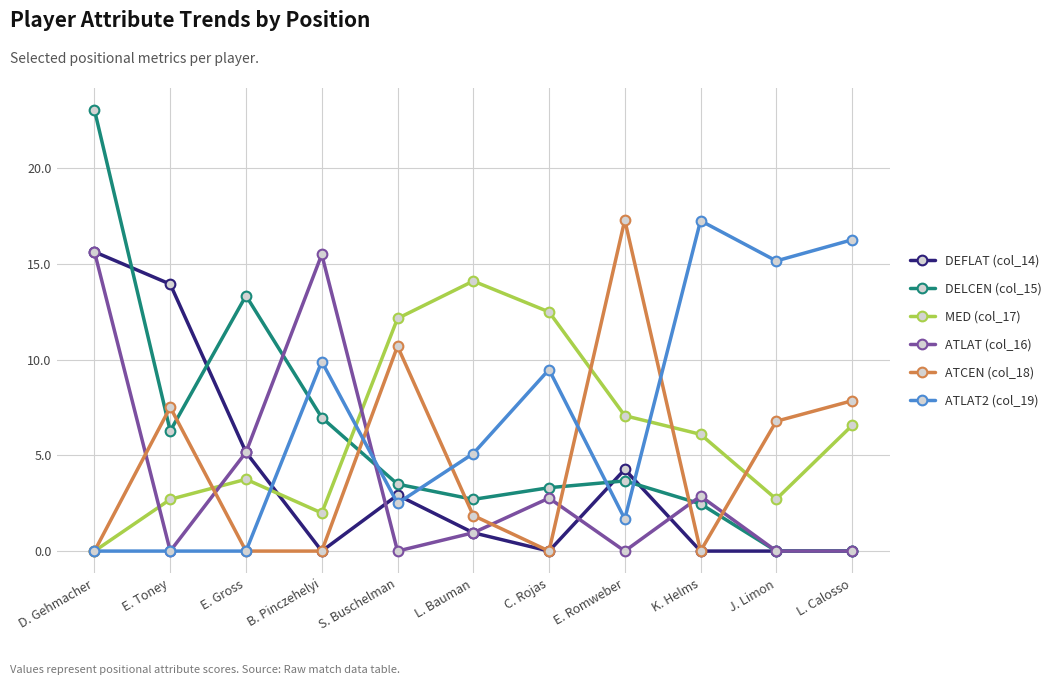

At how many categories does at least one series exceed 17?

3